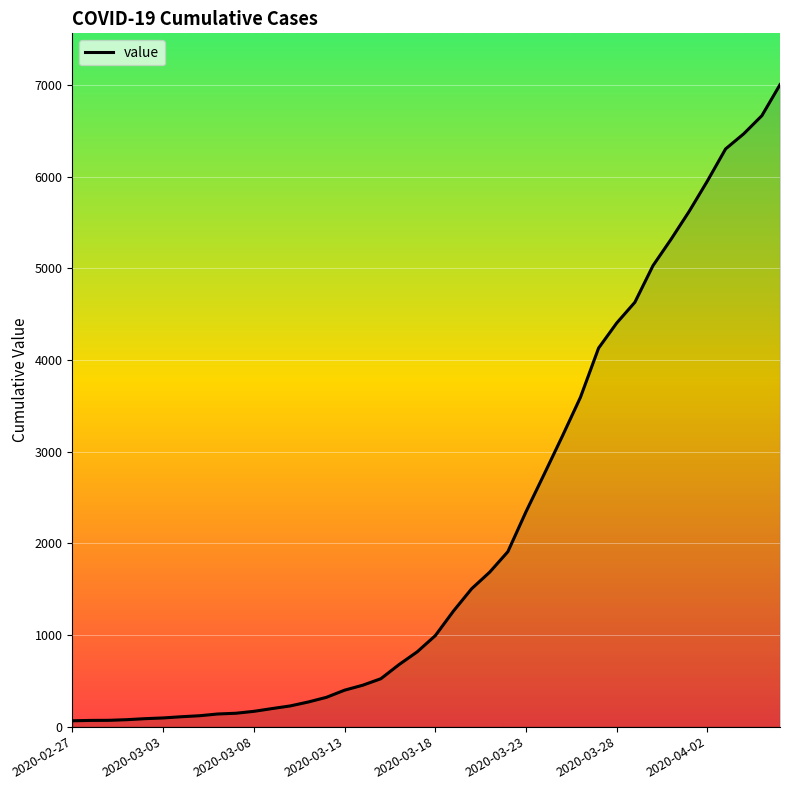

What is the greatest value displayed?

7004